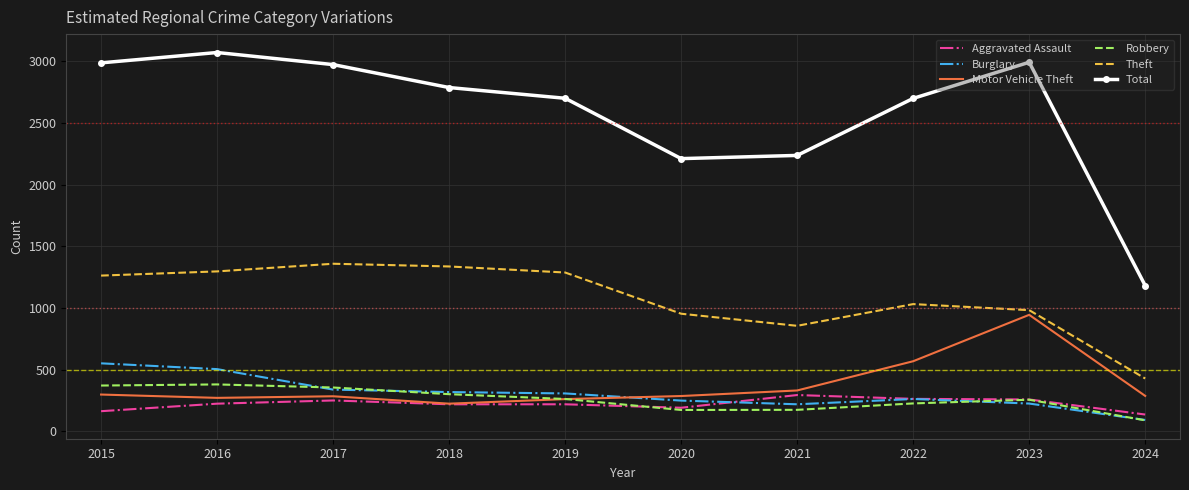

At which label does Aggravated Assault reach its minimum?

2024